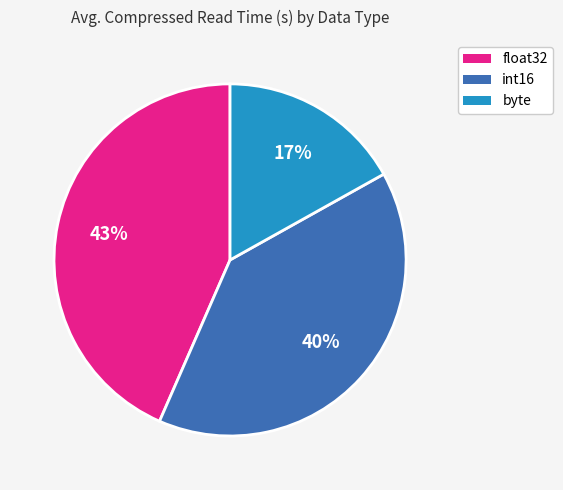

To the nearest percent, what is the average slice percentage?

33%